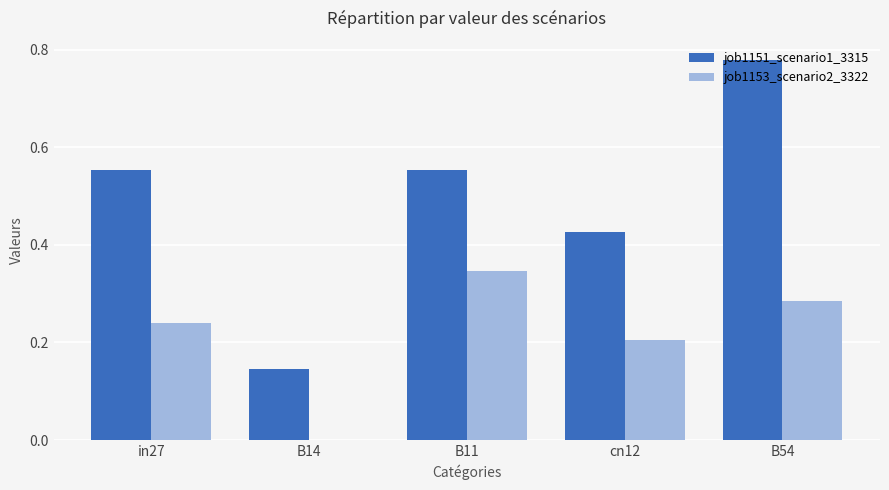

What is the total value across all series at B11?

0.9